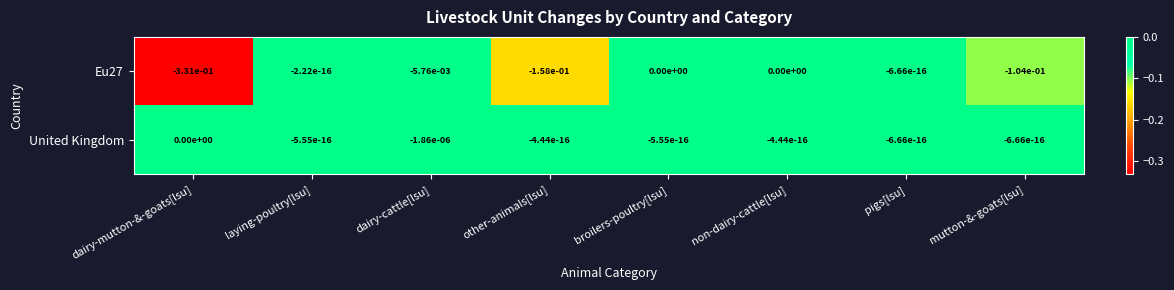

Which series has the largest range (max minus min)?

Eu27